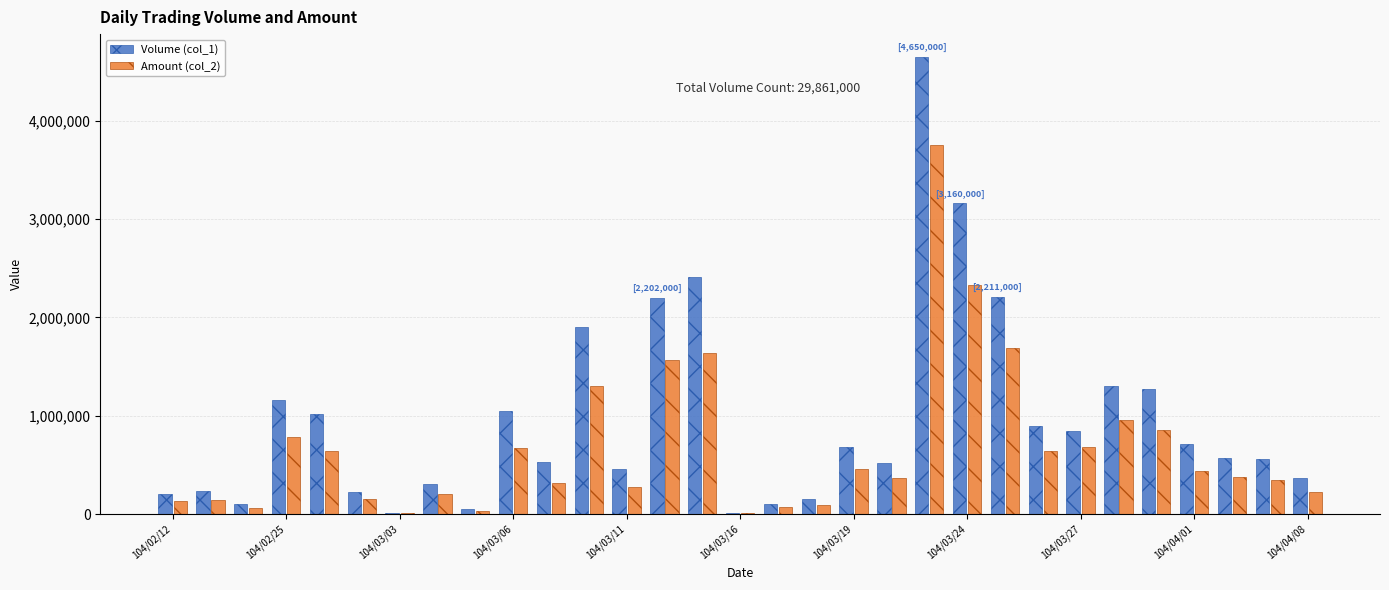

Which series has the largest total across all categories?

Volume (col_1)